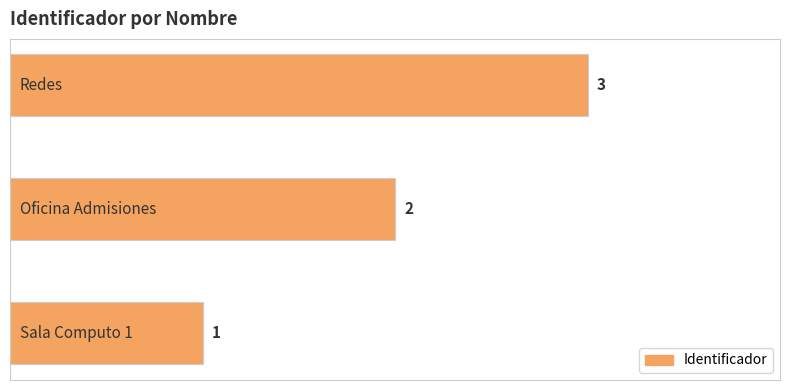

Does the chart contain any negative values?

No